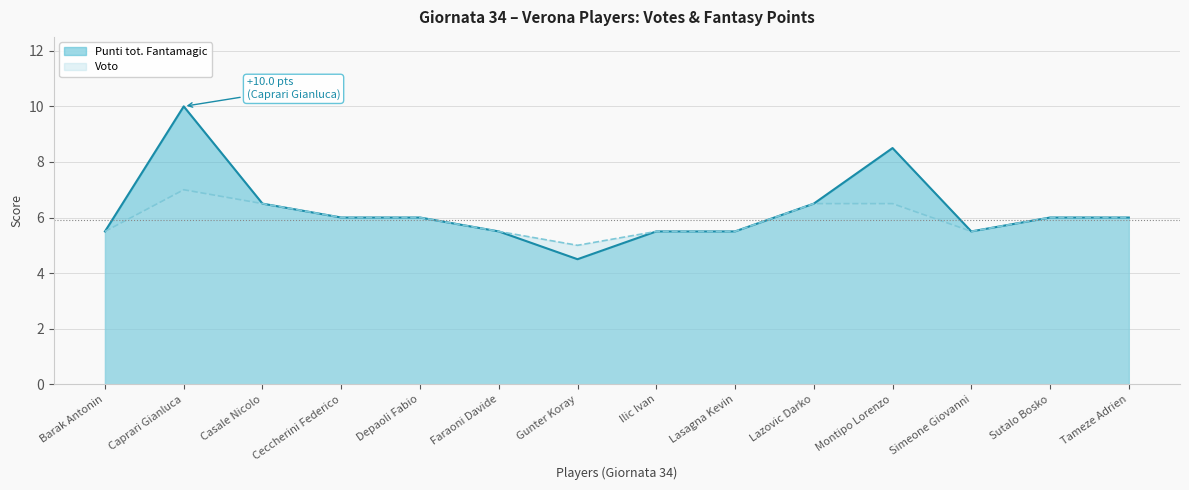

Where does the Punti tot. Fantamagic series first go above 6?

Caprari Gianluca